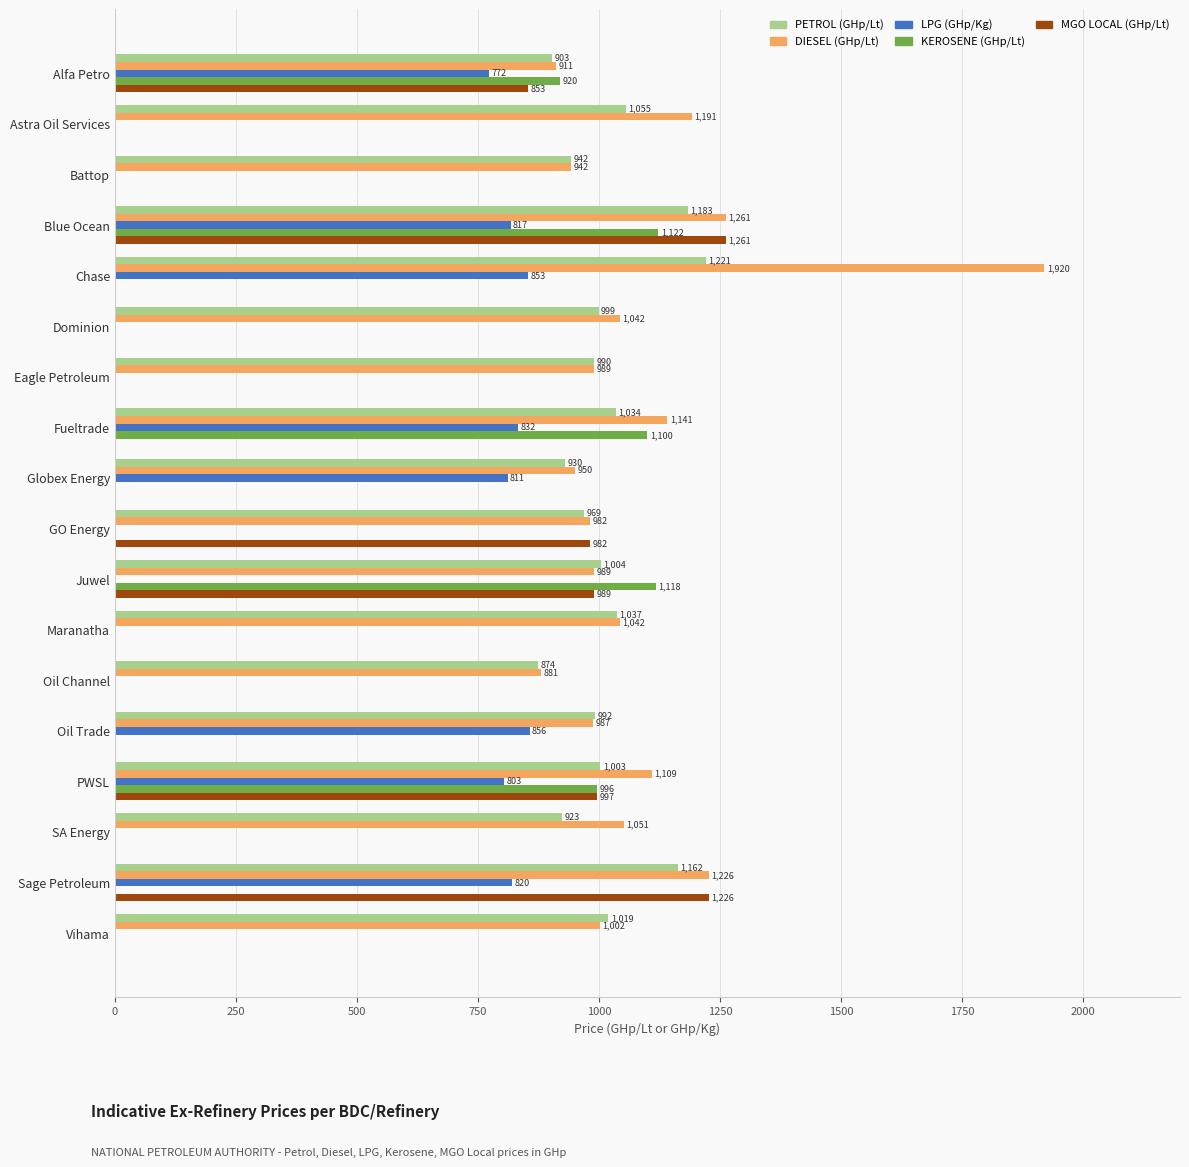

Where is MGO LOCAL (GHp/Lt) nearest to the value 630?

Alfa Petro